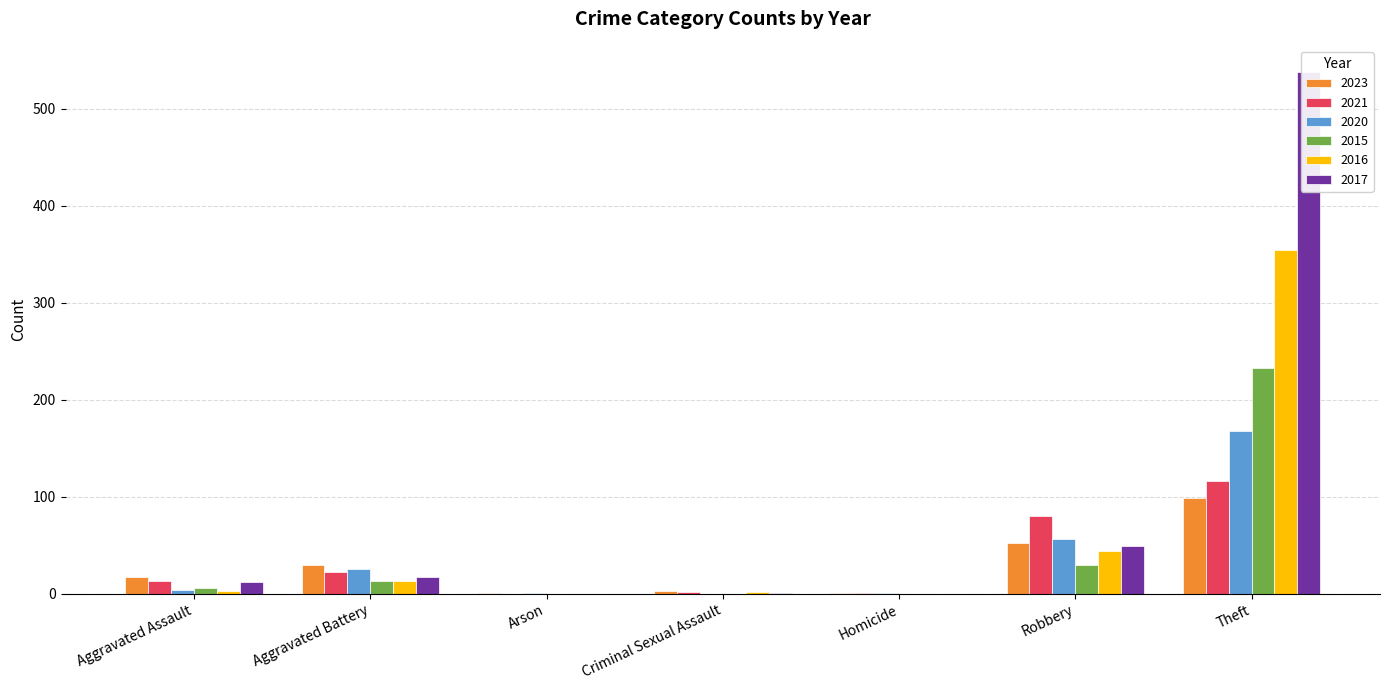

What is the label of the 6th bar from the right?

Aggravated Battery